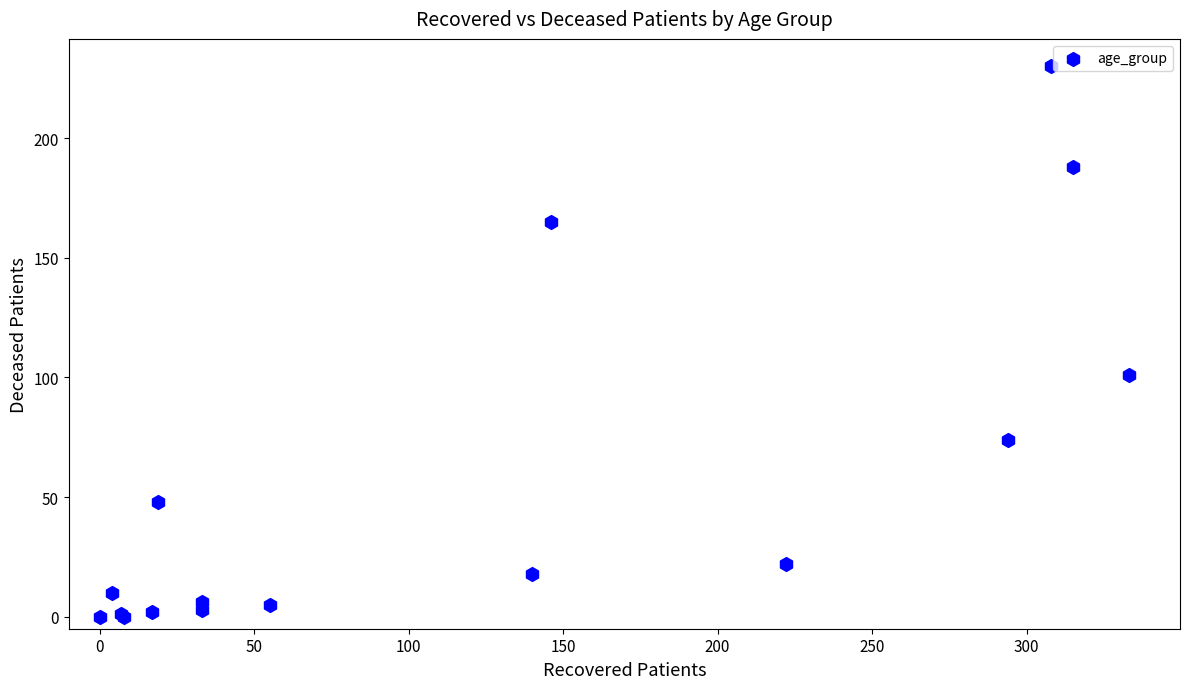

What Y value in the scatter plot is closest to 115?

101